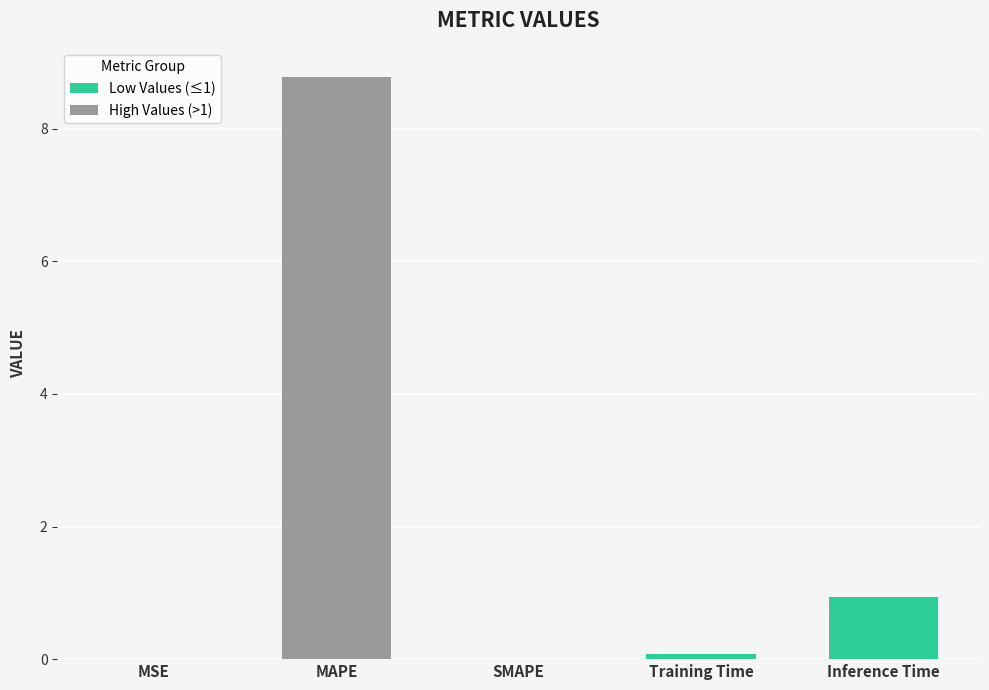

What is the change in value from MAPE to Inference Time?

-7.8